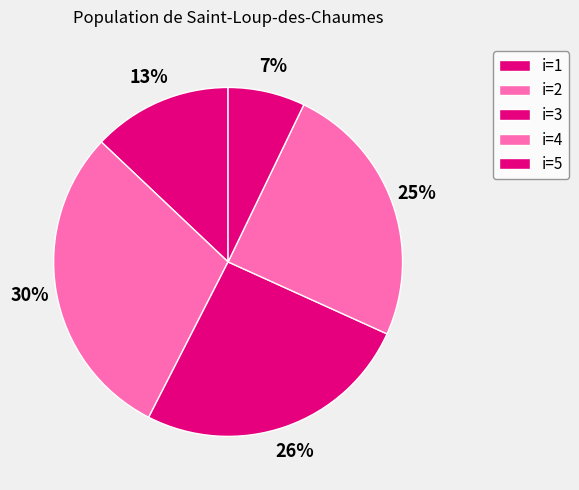

How many slices are in this pie chart?

5